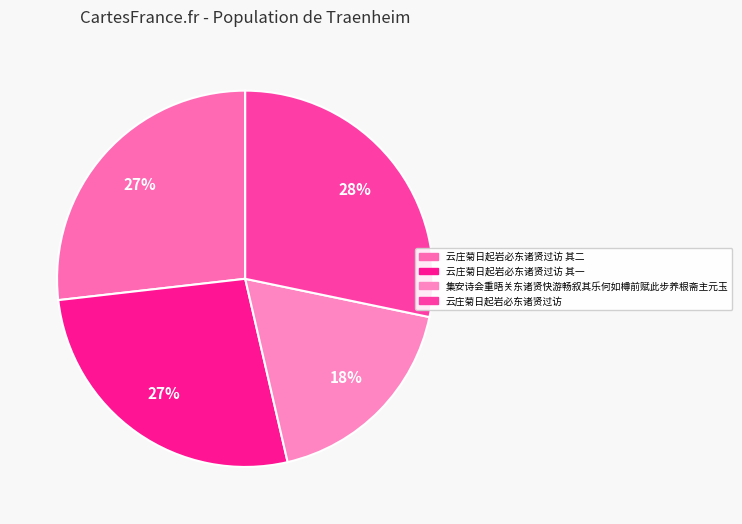

How many segments does this pie chart have?

4